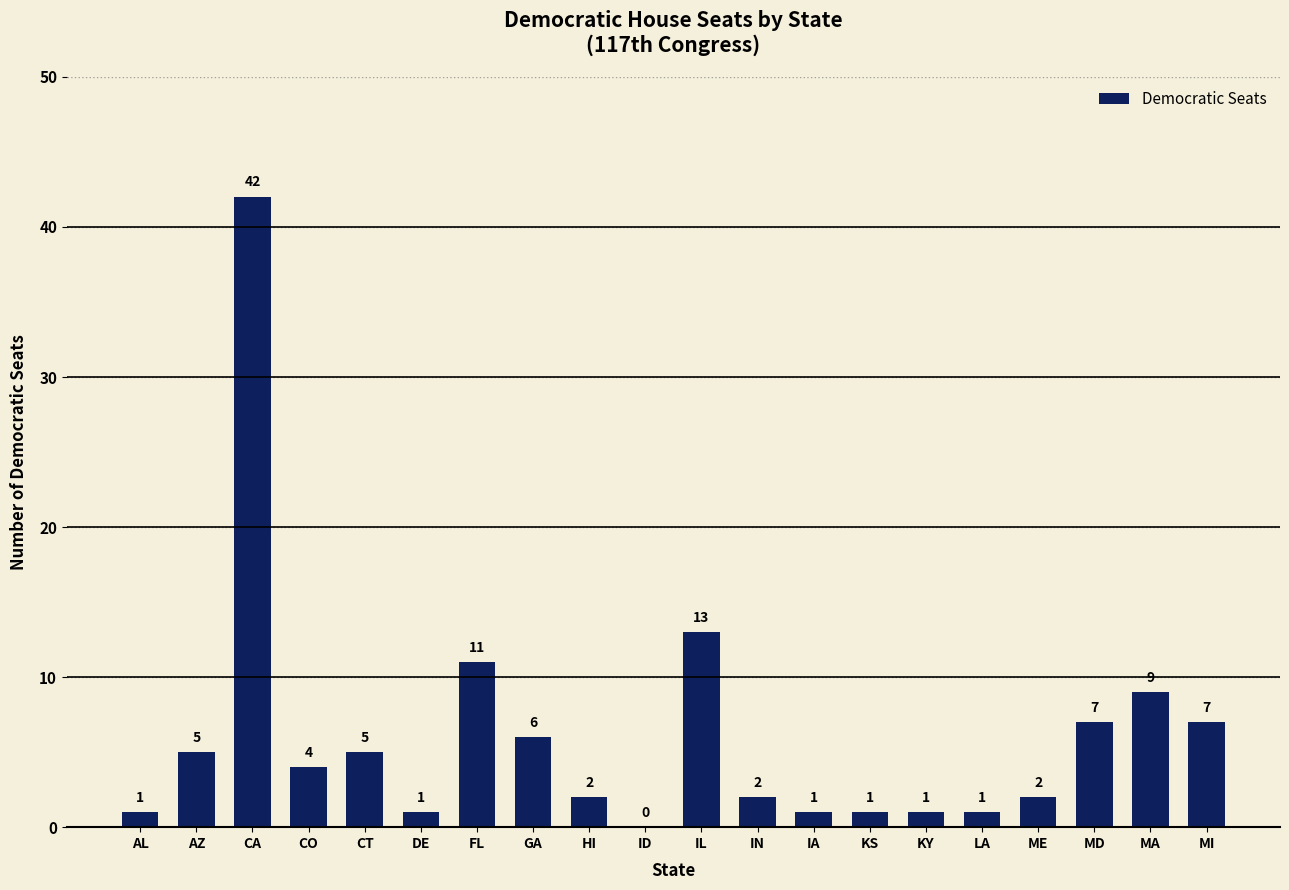

Which category has the highest value across all series?

CA